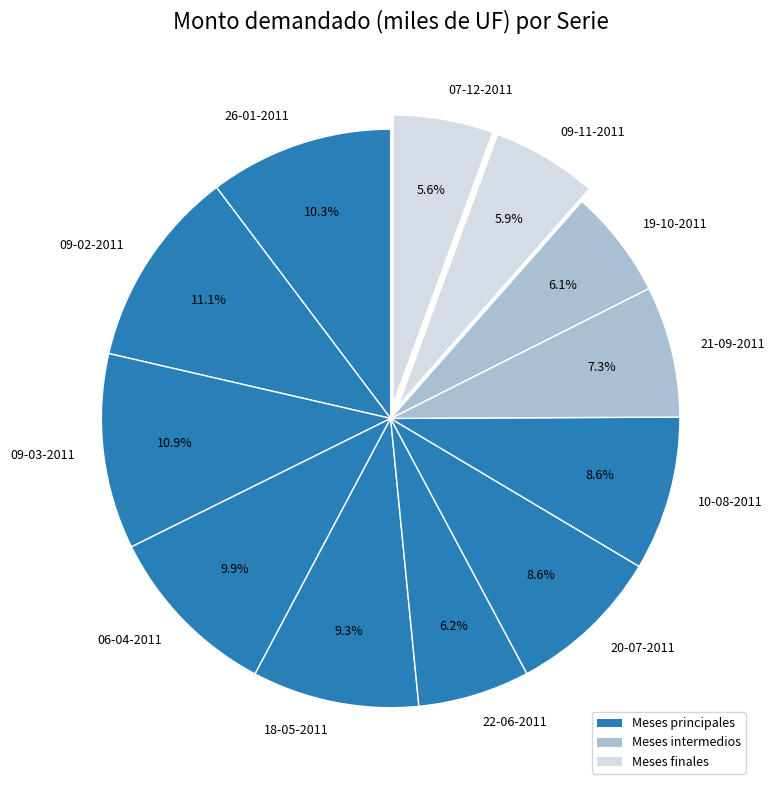

How many slices are in this pie chart?

12